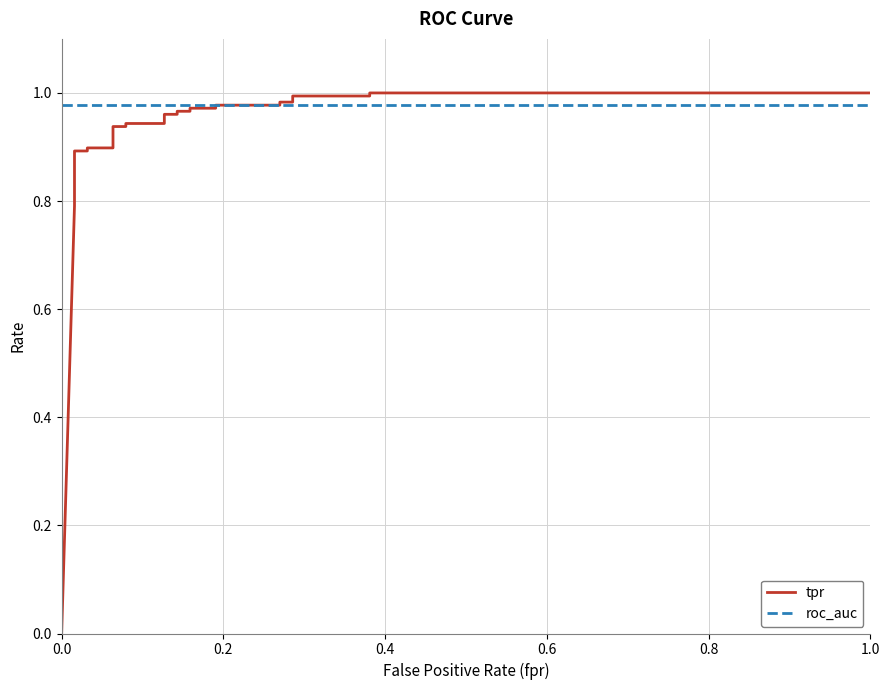

Is the value of roc_auc at 20 greater than the value of tpr at 13?

Yes